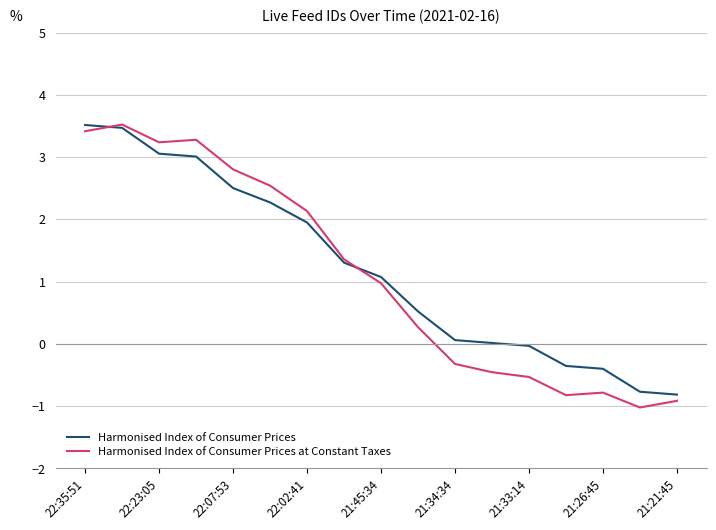

True or false: Harmonised Index of Consumer Prices and Harmonised Index of Consumer Prices at Constant Taxes cross at least once.

True